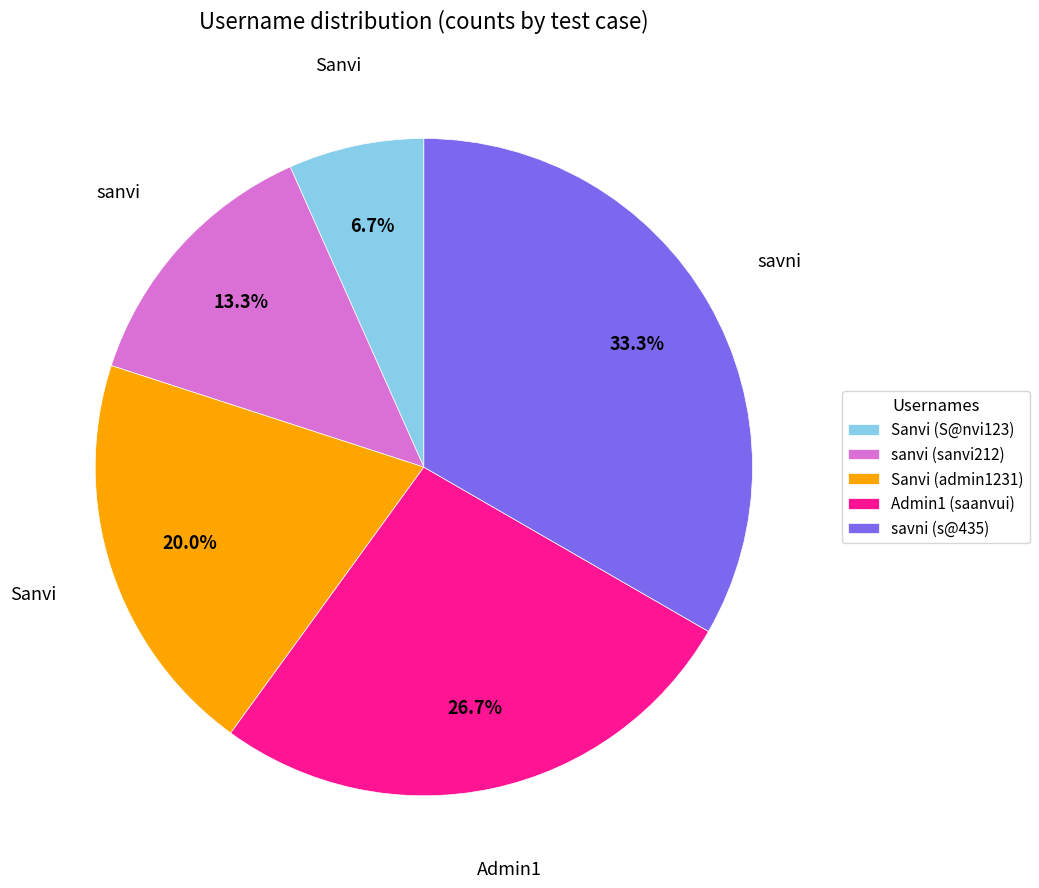

Does savni (s@435) account for over 50% of the chart?

No